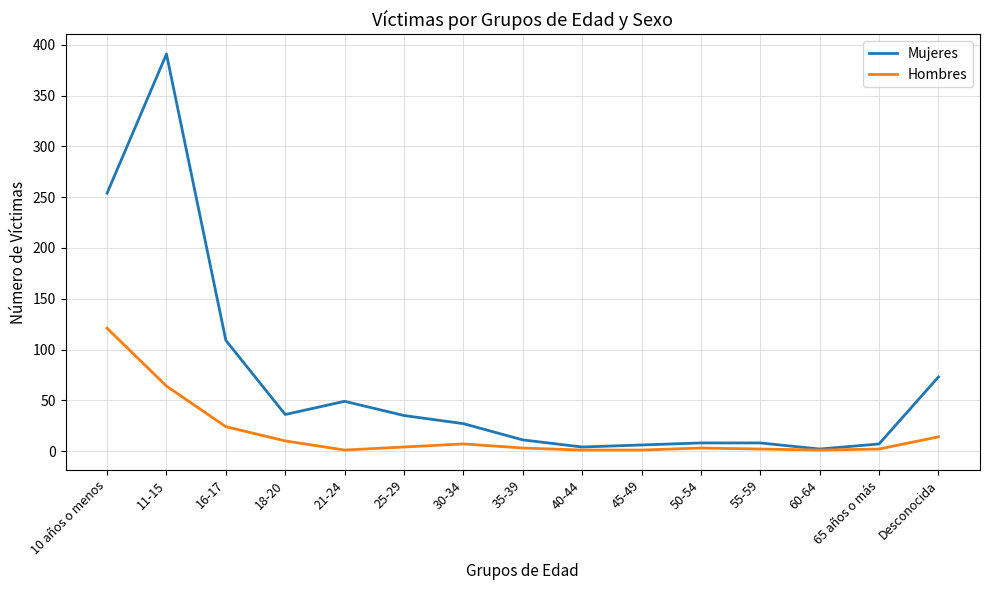

What position from the left is 11-15?

2